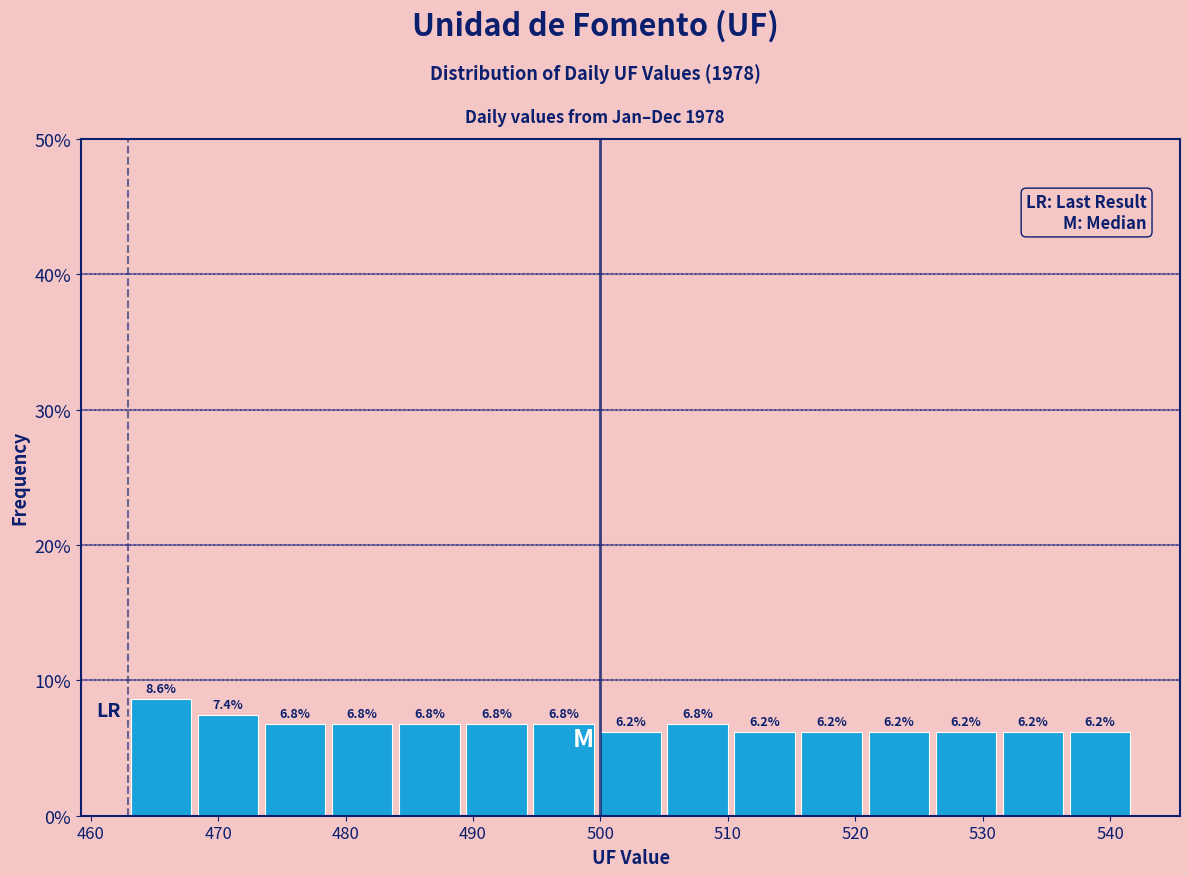

Which range on the x-axis has the tallest bar?

463 to 468